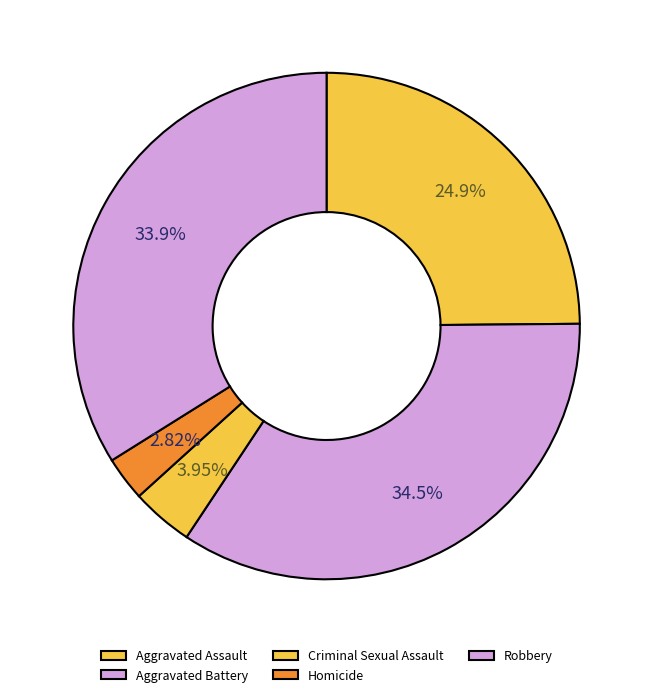

Rank the categories by value from highest to lowest.

Aggravated Battery, Robbery, Aggravated Assault, Criminal Sexual Assault, Homicide